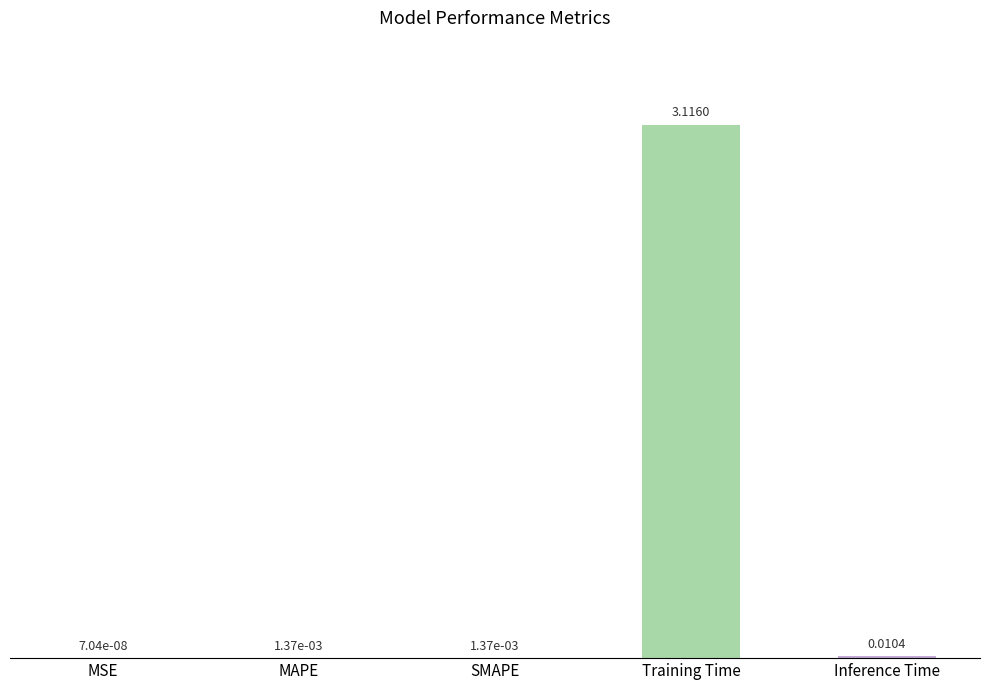

Where is the data nearest to the value 1?

Inference Time